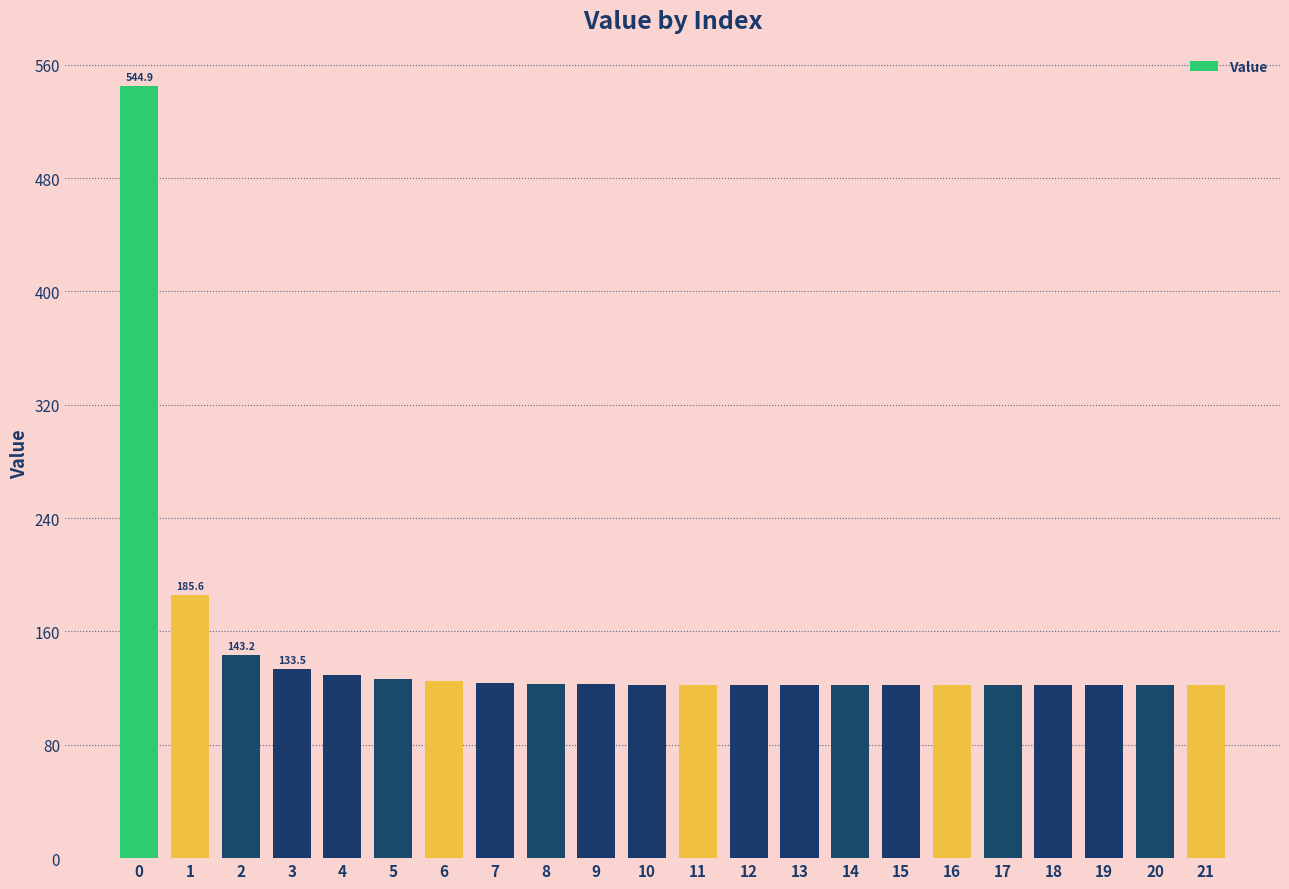

True or false: the data shows 544.9 at 0.

True